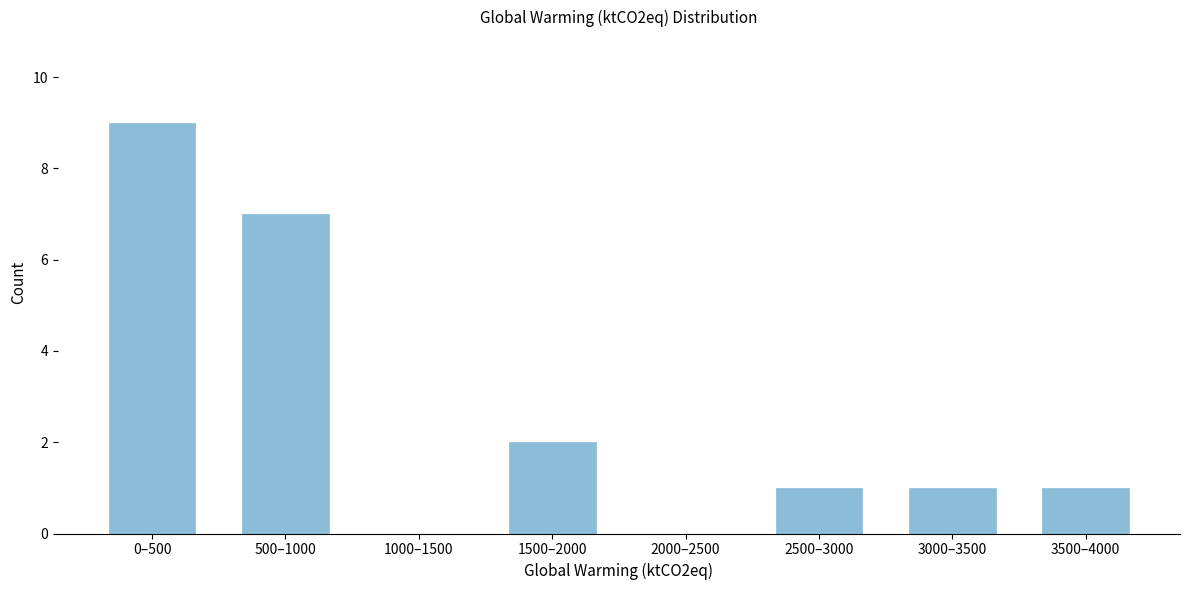

Reading right to left, list all the values displayed in this chart.

3500–4000=1	3000–3500=1	2500–3000=1	2000–2500=0	1500–2000=2	1000–1500=0	500–1000=7	0–500=9